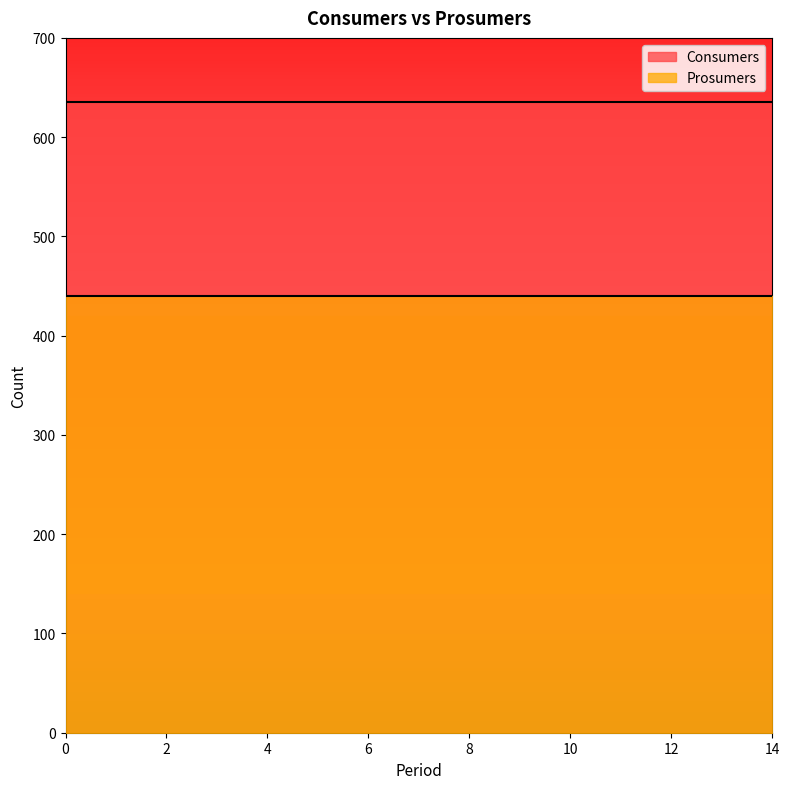

Reading left to right, list all the values displayed in this chart.

Consumers: 635	635	635	635	635	635	635	635	635	635	635	635	635	635	635
Prosumers: 440	440	440	440	440	440	440	440	440	440	440	440	440	440	440